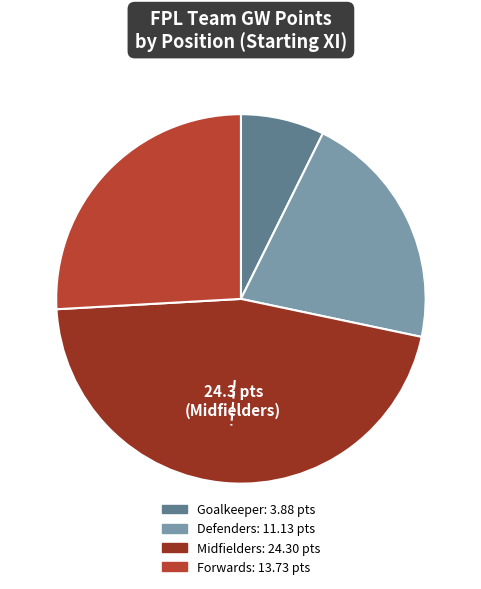

Is there a majority slice in this chart?

No